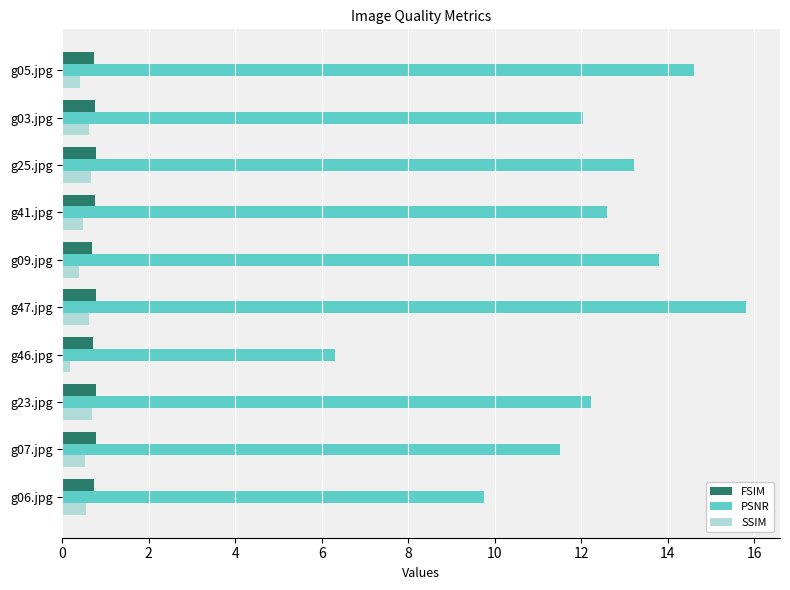

True or false: PSNR has a value of 5.5 at g47.jpg.

False